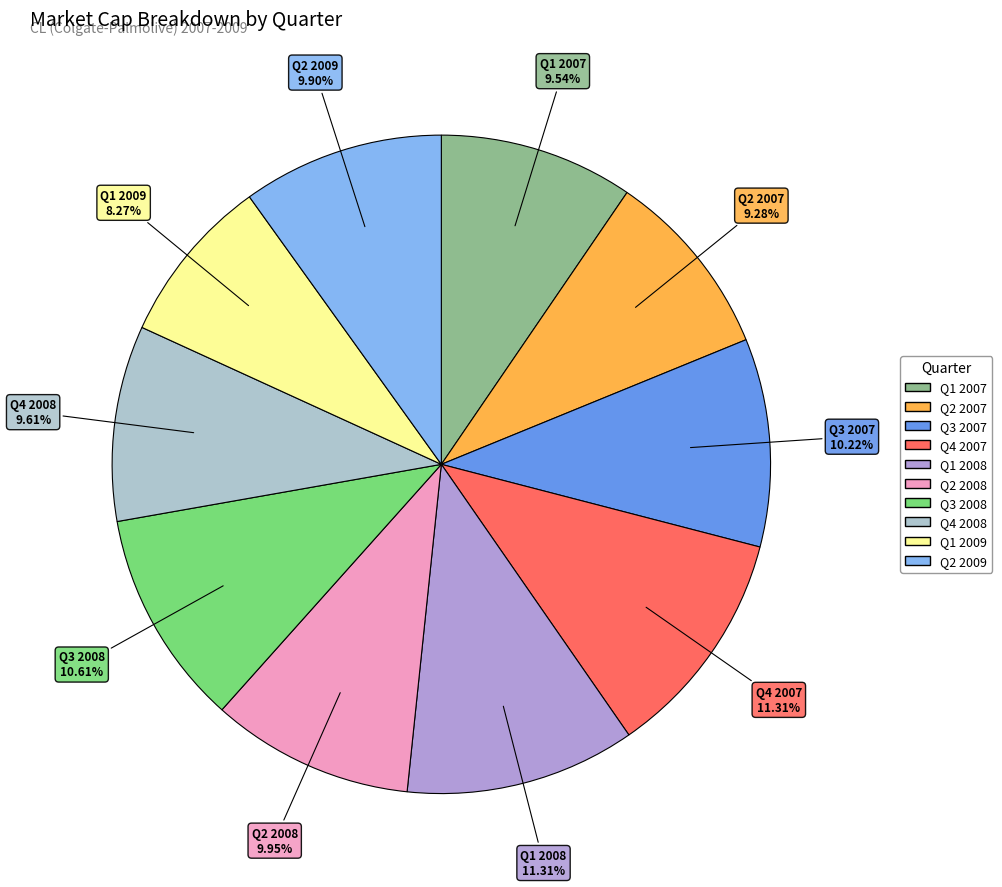

Count the number of slices in the pie.

10